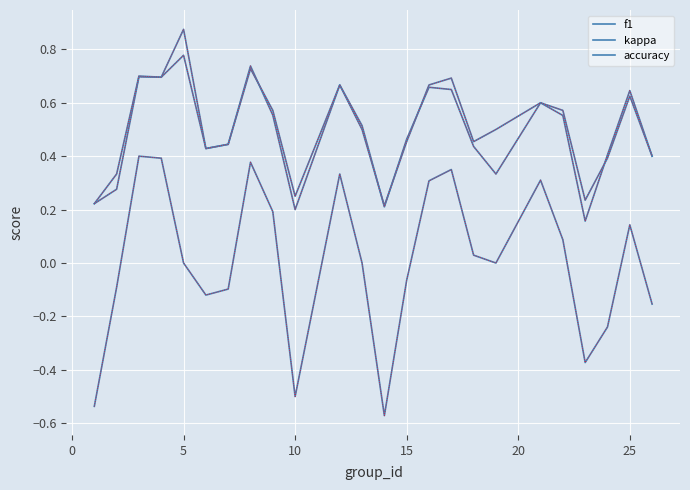

Is this an area chart (filled region under the line)?

No